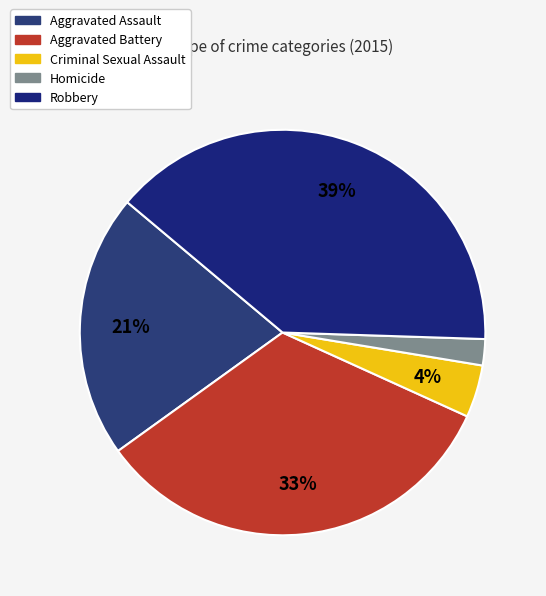

To the nearest percent, what portion does Robbery represent?

39%